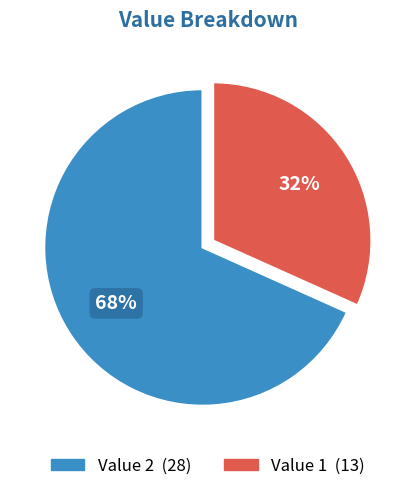

To the nearest percent, what is the average slice percentage?

50%